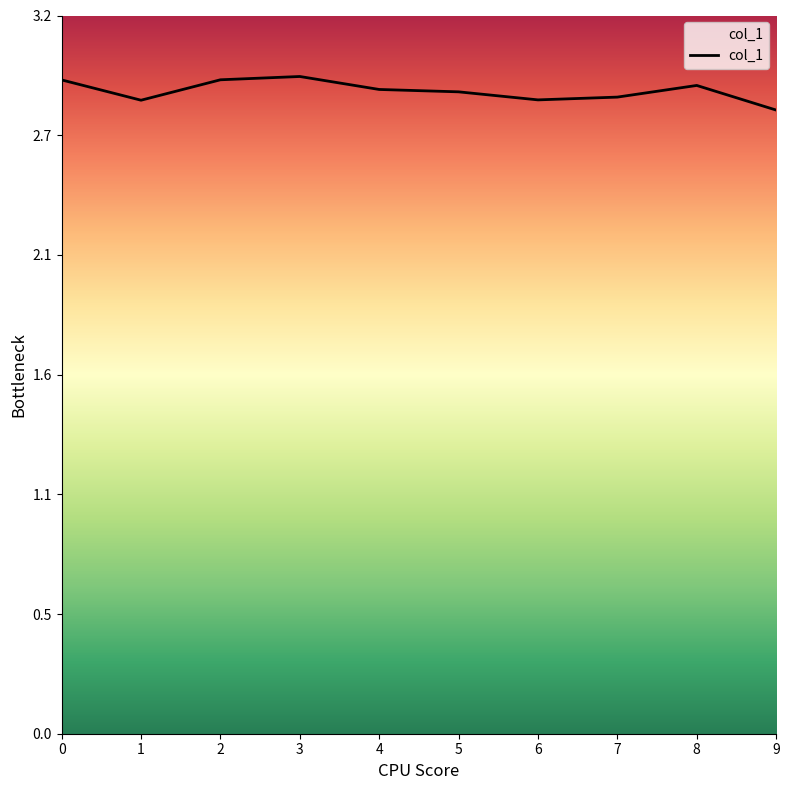

Is this an area chart (filled region under the line)?

Yes